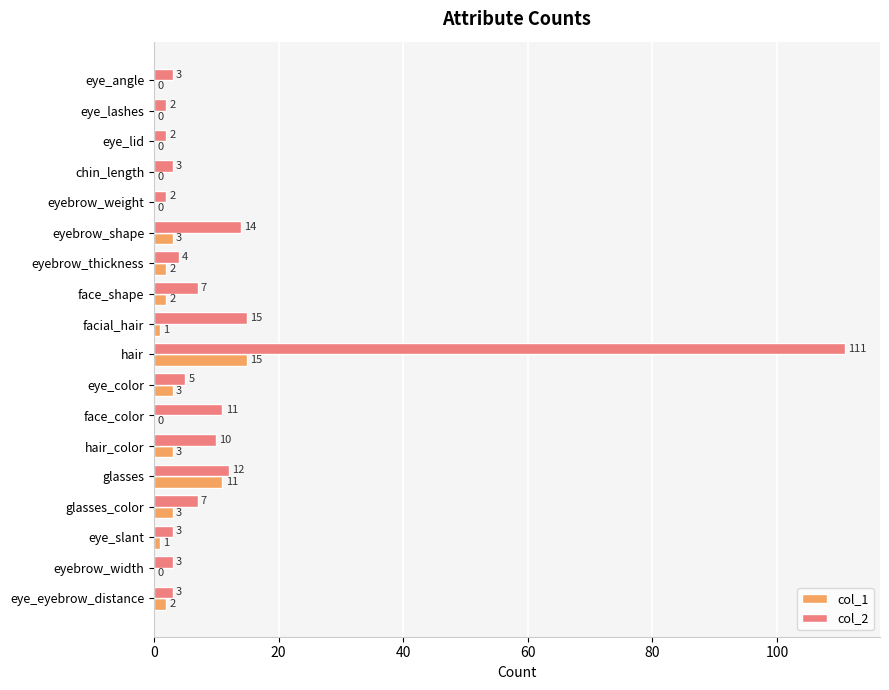

At which category does the chart reach its peak across all series?

hair